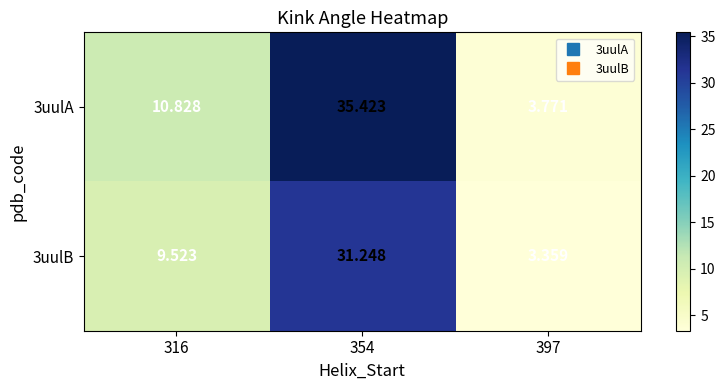

Rank the series by their maximum value, from lowest to highest.

3uulB, 3uulA